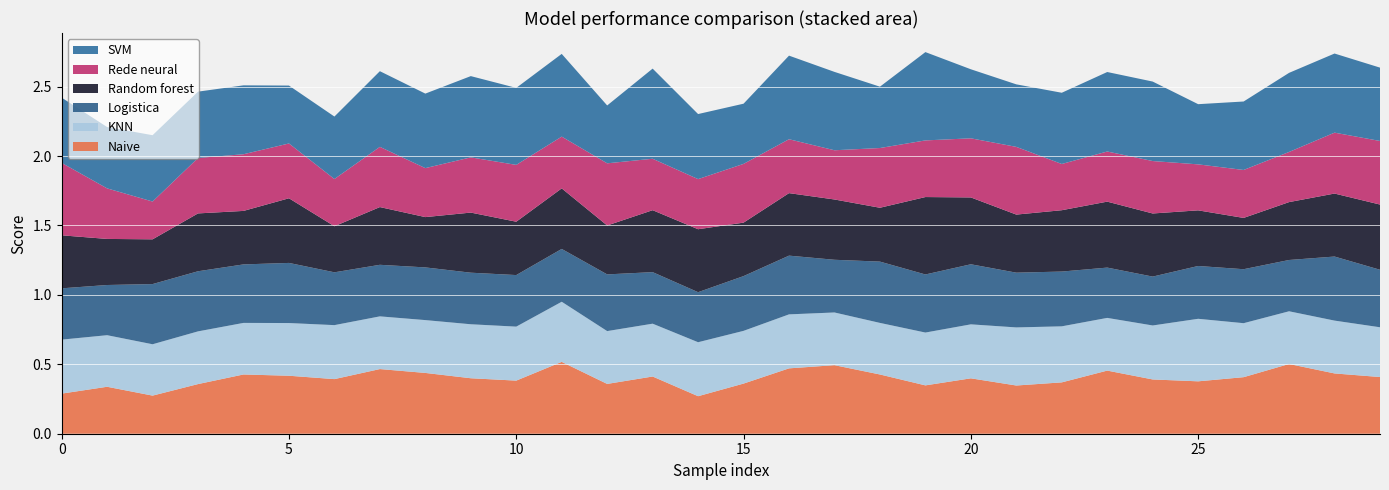

Reading left to right, list all the values displayed in this chart.

Random forest: 0=0.4	1=0.3	2=0.3	3=0.4	4=0.4	5=0.5	6=0.3	7=0.4	8=0.4	9=0.4	10=0.4	11=0.4	12=0.4	13=0.4	14=0.5	15=0.4	16=0.5	17=0.4	18=0.4	19=0.6	20=0.5	21=0.4	22=0.4	23=0.5	24=0.5	25=0.4	26=0.4	27=0.4	28=0.5	29=0.5
Rede neural: 0=0.5	1=0.4	2=0.3	3=0.4	4=0.4	5=0.4	6=0.3	7=0.4	8=0.4	9=0.4	10=0.4	11=0.4	12=0.4	13=0.4	14=0.4	15=0.4	16=0.4	17=0.4	18=0.4	19=0.4	20=0.4	21=0.5	22=0.3	23=0.4	24=0.4	25=0.3	26=0.3	27=0.4	28=0.4	29=0.5
Naive: 0=0.3	1=0.3	2=0.3	3=0.4	4=0.4	5=0.4	6=0.4	7=0.5	8=0.4	9=0.4	10=0.4	11=0.5	12=0.4	13=0.4	14=0.3	15=0.4	16=0.5	17=0.5	18=0.4	19=0.3	20=0.4	21=0.3	22=0.4	23=0.5	24=0.4	25=0.4	26=0.4	27=0.5	28=0.4	29=0.4
SVM: 0=0.5	1=0.4	2=0.5	3=0.5	4=0.5	5=0.4	6=0.4	7=0.5	8=0.5	9=0.6	10=0.6	11=0.6	12=0.4	13=0.6	14=0.5	15=0.4	16=0.6	17=0.6	18=0.4	19=0.6	20=0.5	21=0.5	22=0.5	23=0.6	24=0.6	25=0.4	26=0.5	27=0.6	28=0.6	29=0.5
Logistica: 0=0.4	1=0.4	2=0.4	3=0.4	4=0.4	5=0.4	6=0.4	7=0.4	8=0.4	9=0.4	10=0.4	11=0.4	12=0.4	13=0.4	14=0.4	15=0.4	16=0.4	17=0.4	18=0.4	19=0.4	20=0.4	21=0.4	22=0.4	23=0.4	24=0.4	25=0.4	26=0.4	27=0.4	28=0.5	29=0.4
KNN: 0=0.4	1=0.4	2=0.4	3=0.4	4=0.4	5=0.4	6=0.4	7=0.4	8=0.4	9=0.4	10=0.4	11=0.4	12=0.4	13=0.4	14=0.4	15=0.4	16=0.4	17=0.4	18=0.4	19=0.4	20=0.4	21=0.4	22=0.4	23=0.4	24=0.4	25=0.5	26=0.4	27=0.4	28=0.4	29=0.4